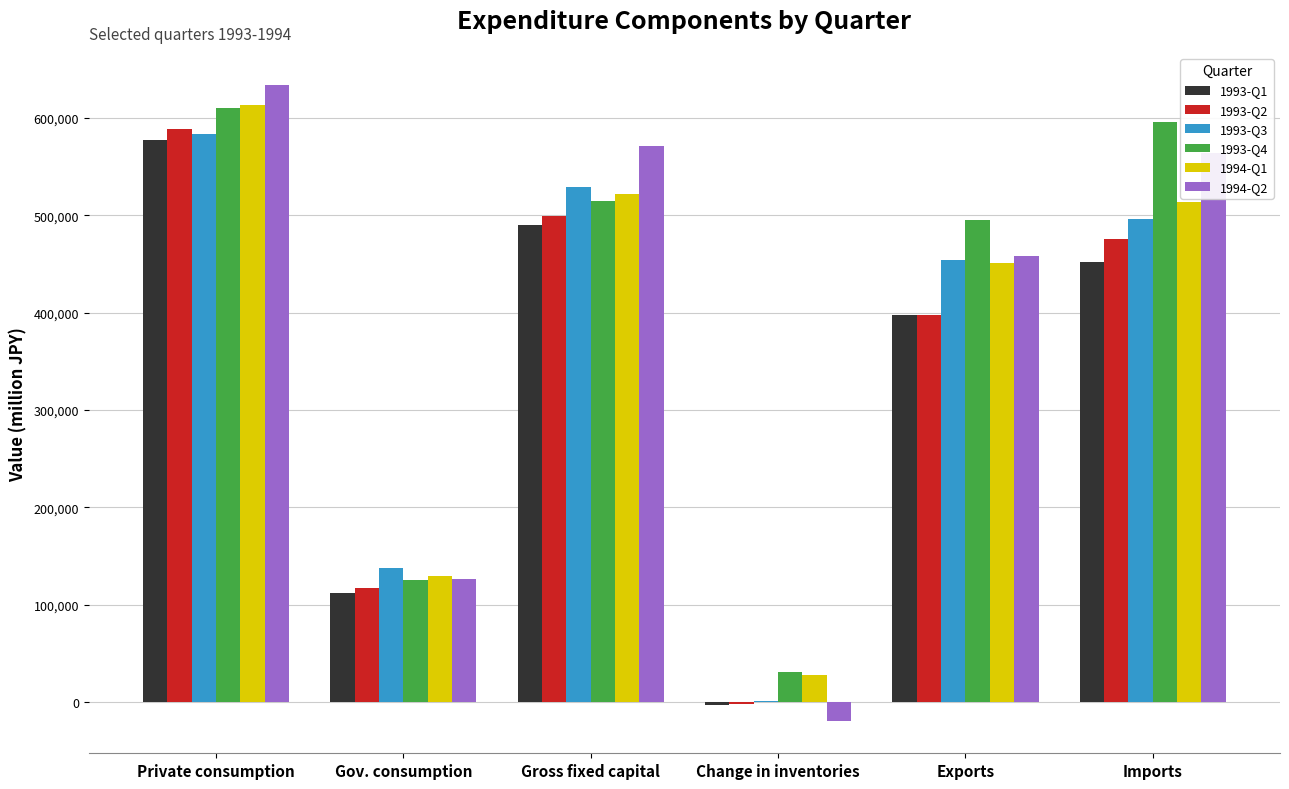

Are the bars horizontal?

No